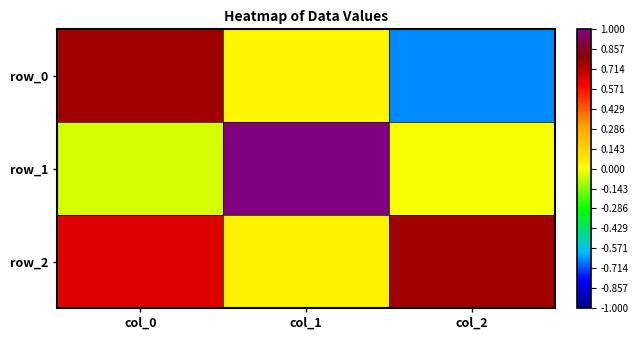

Reading left to right, what are all the values shown in this chart?

row_0: col_0=0.8	col_1=0.0	col_2=-0.6
row_1: col_0=-0.0	col_1=1.0	col_2=-0.0
row_2: col_0=0.6	col_1=0.0	col_2=0.8